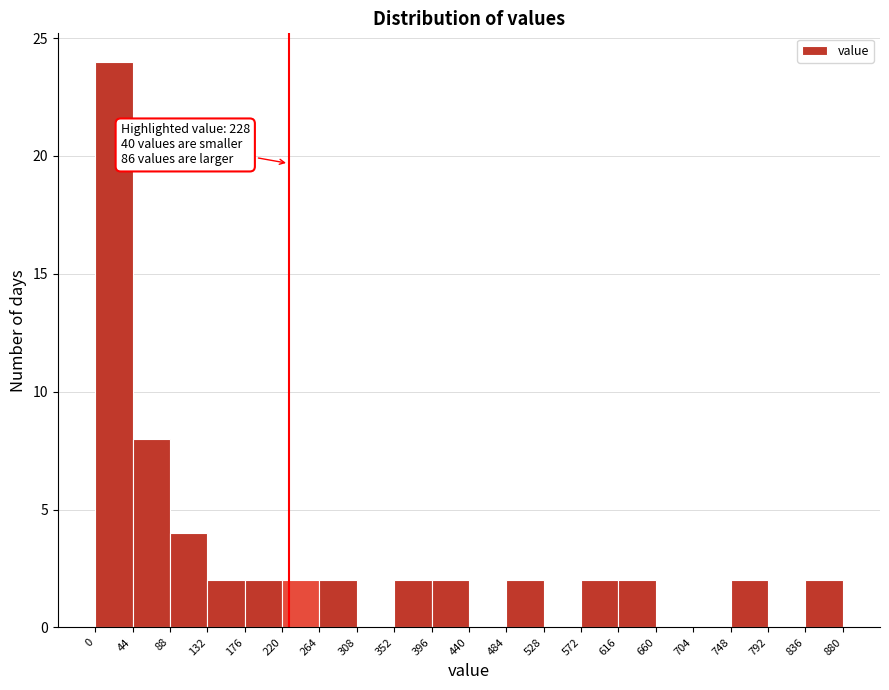

Over which range of the x-axis is the bar tallest?

0 to 44